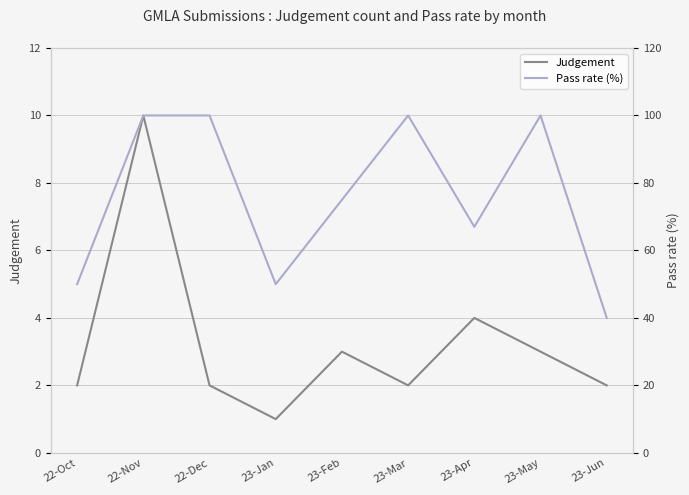

Is it true that Judgement equals 1 at 23-Jan?

True